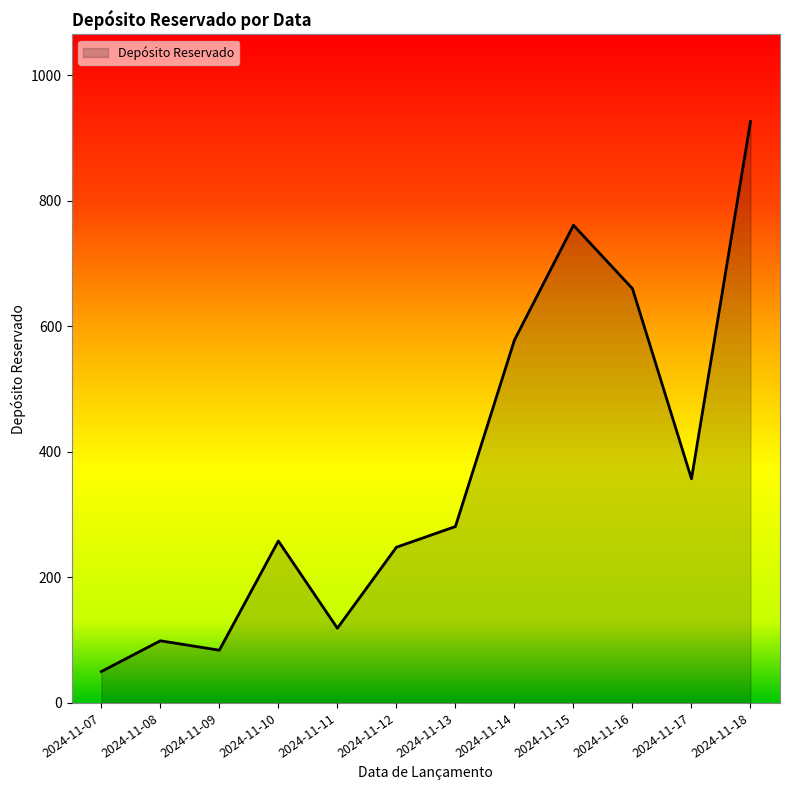

The value at 2024-11-14 is 300. True or false?

False